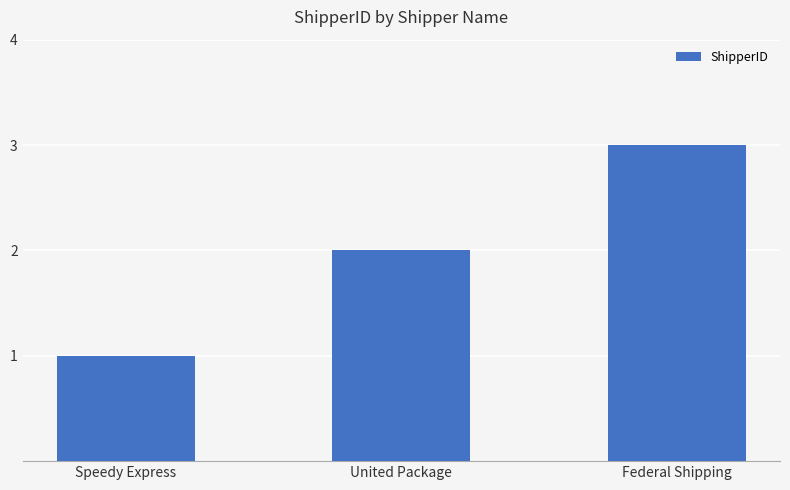

The value at Speedy Express is 0. True or false?

False